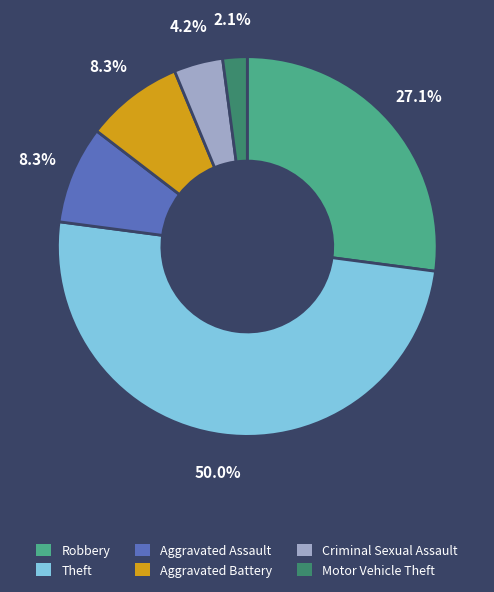

To the nearest percent, what percentage of the pie is Criminal Sexual Assault?

4%